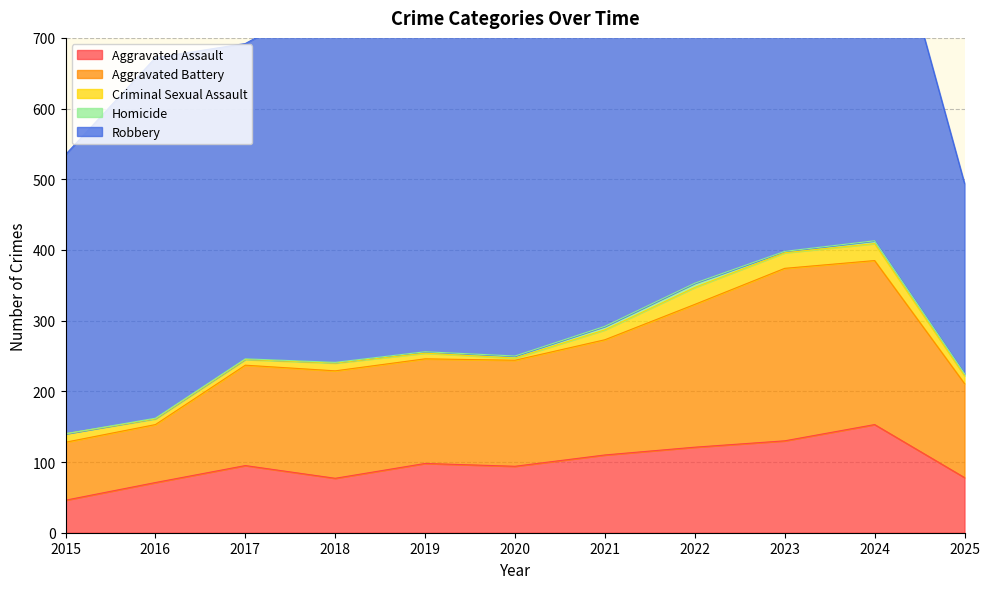

Reading left to right, transcribe all the data shown in this chart.

Aggravated Assault: 46	71	95	77	98	94	110	121	130	153	78
Aggravated Battery: 82	82	142	152	148	150	163	202	244	232	133
Criminal Sexual Assault: 12	8	8	11	8	3	14	24	22	24	11
Homicide: 0	1	1	1	2	3	5	6	2	4	3
Robbery: 395	510	446	520	591	450	484	521	440	543	269